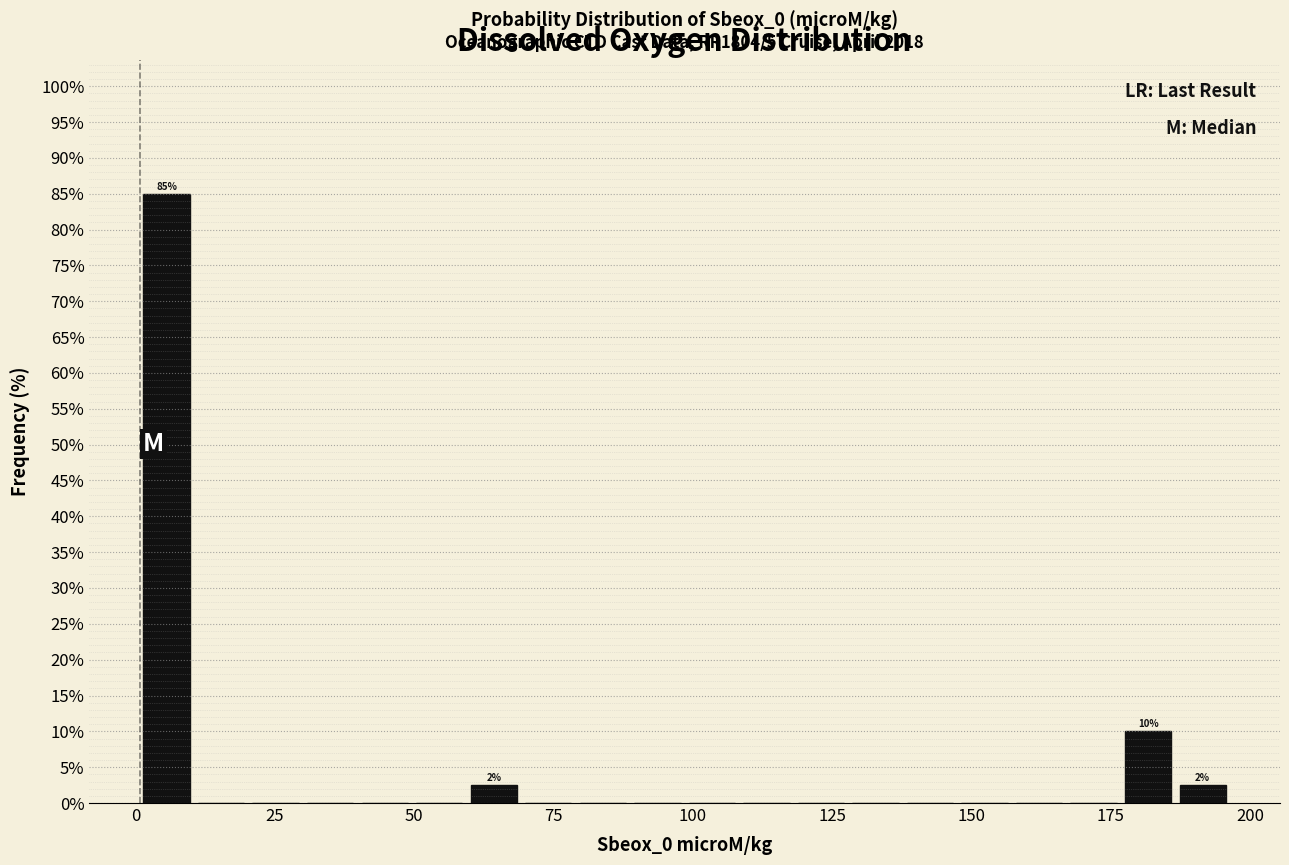

Read against the x-axis, roughly where is the centre of the tallest bar?

5